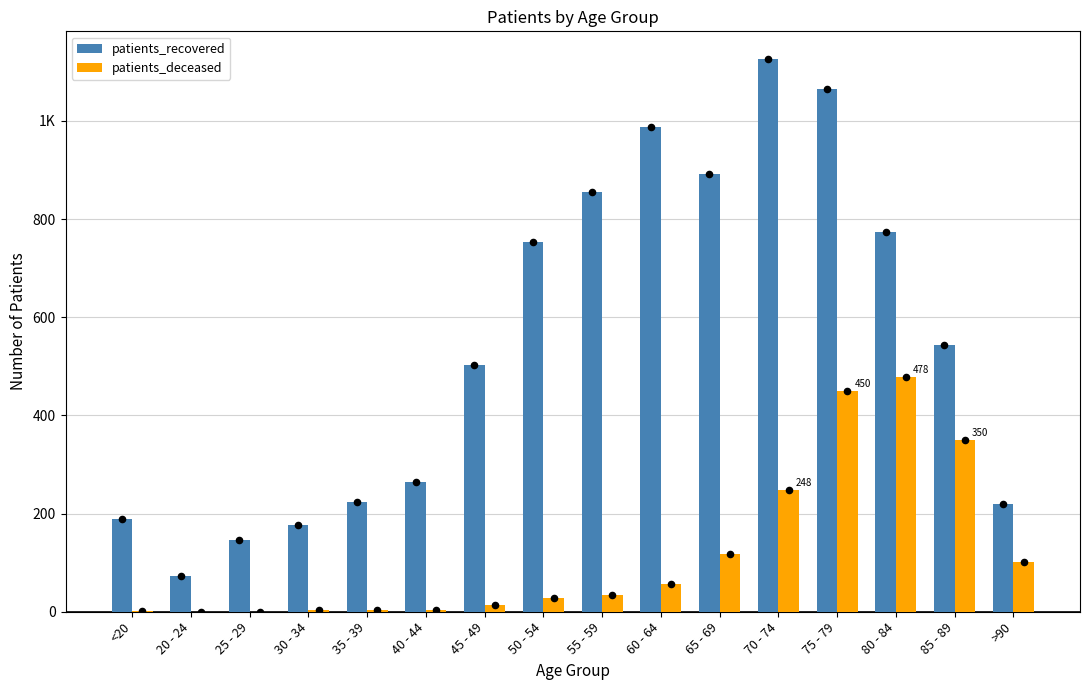

Which series reaches the minimum Y coordinate?

patients_deceased